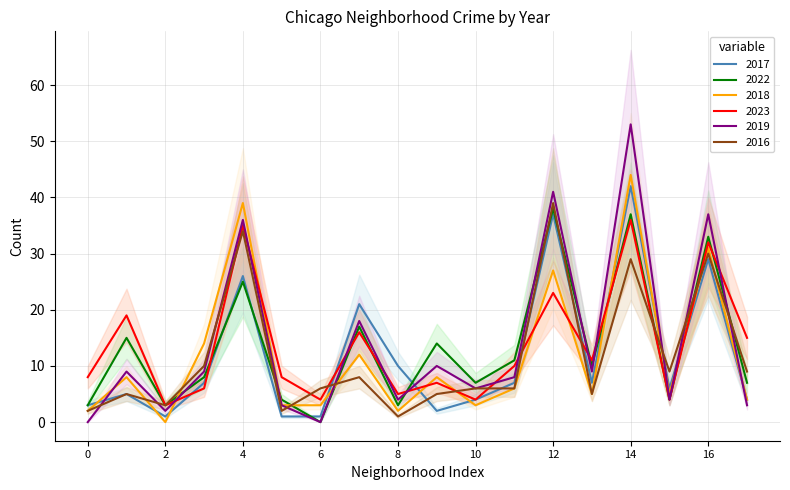

How many times do 2017 and 2018 cross each other?

9